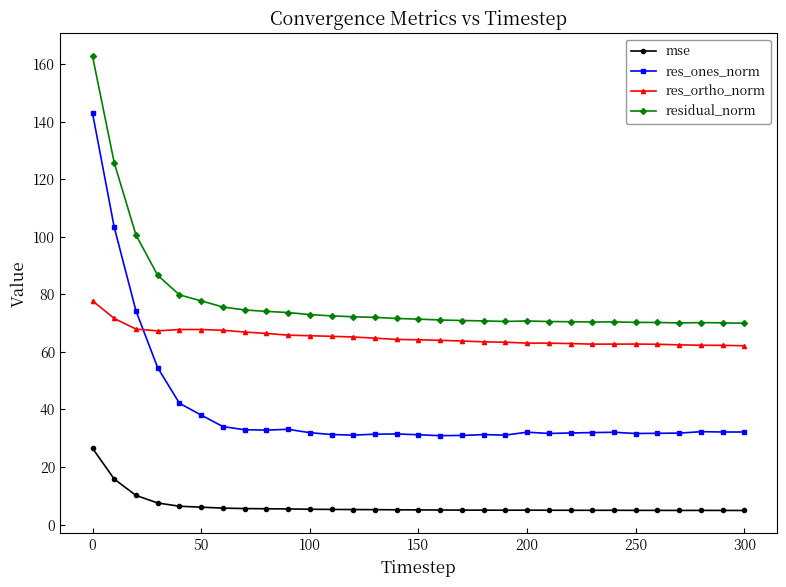

What is the highest value of the residual_norm series?

162.8